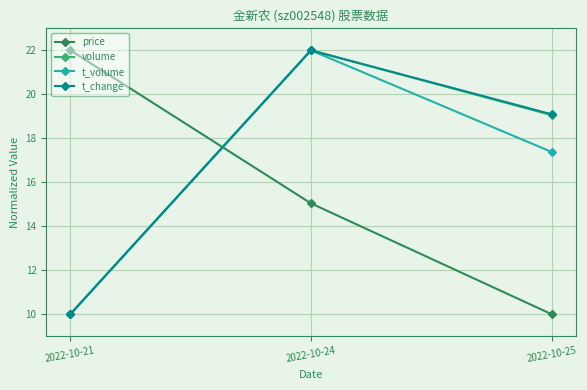

What is the value of the price point at the 2nd from the left?

15.0